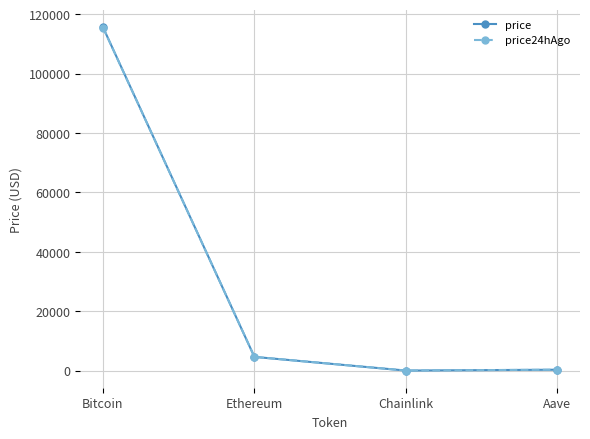

Where is price nearest to the value 57832?

Ethereum